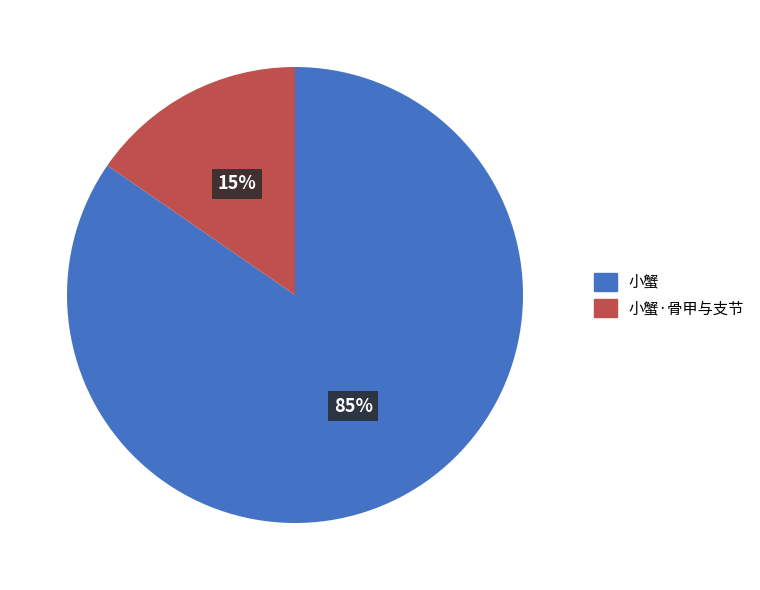

Which category accounts for the majority?

小蟹